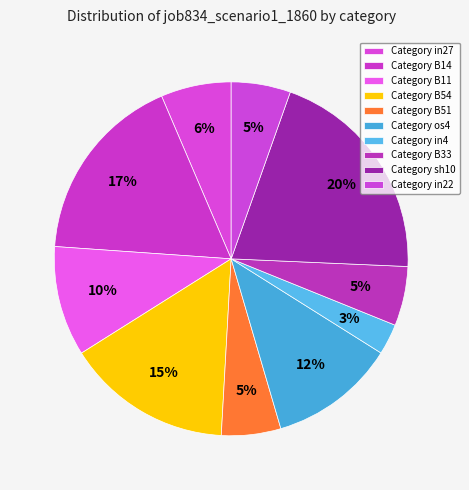

Count the number of slices in the pie.

10